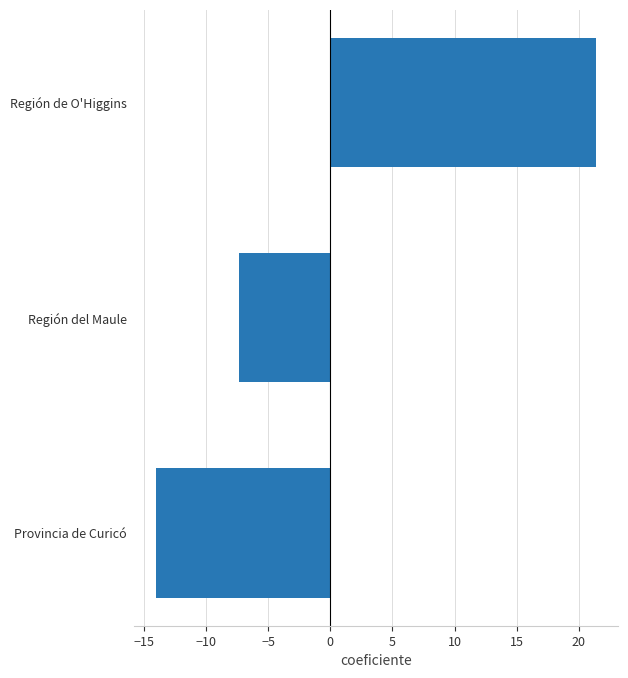

The chart shows a value of -4.3 at Región del Maule. True or false?

False